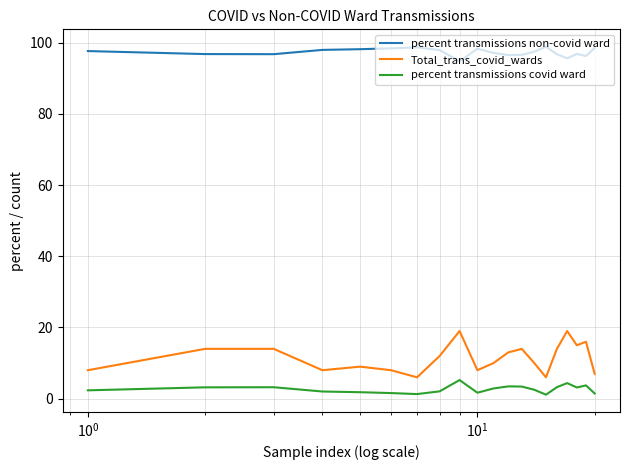

What is the difference between the maximum and minimum values in the Total_trans_covid_wards series?

13.0